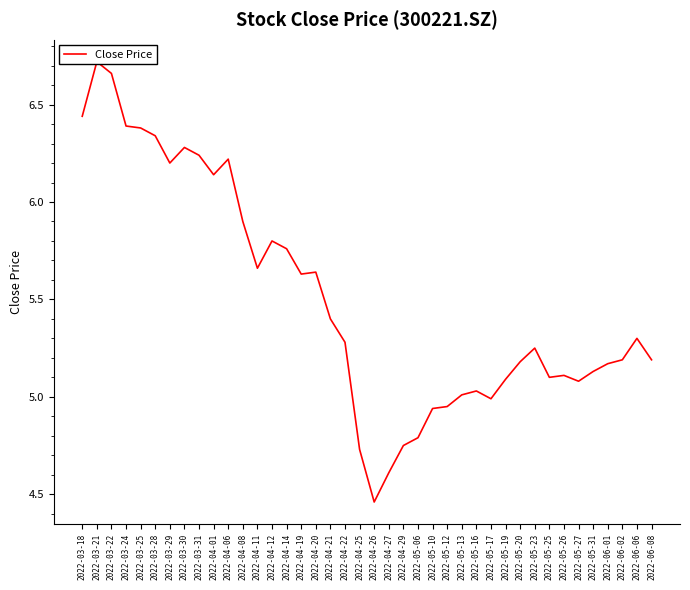

What is the change in value from 2022-04-12 to 2022-05-23?

-0.5